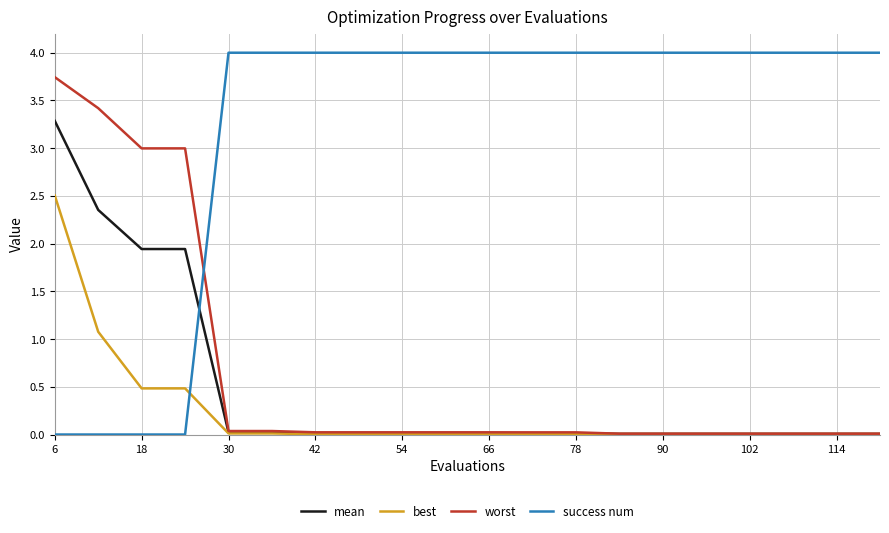

Which series has the widest spread of values?

success num